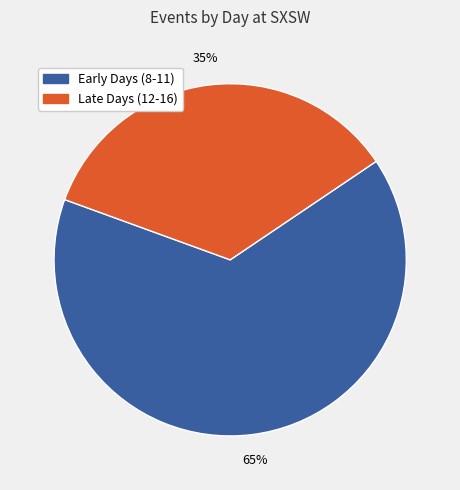

Does any single category account for the majority?

Yes